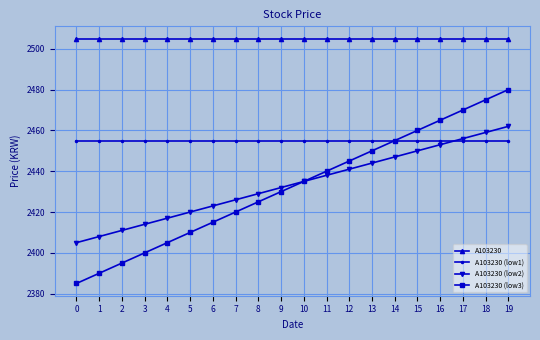

True or false: A103230 (low3) has more than 2 points higher than both neighbors.

False